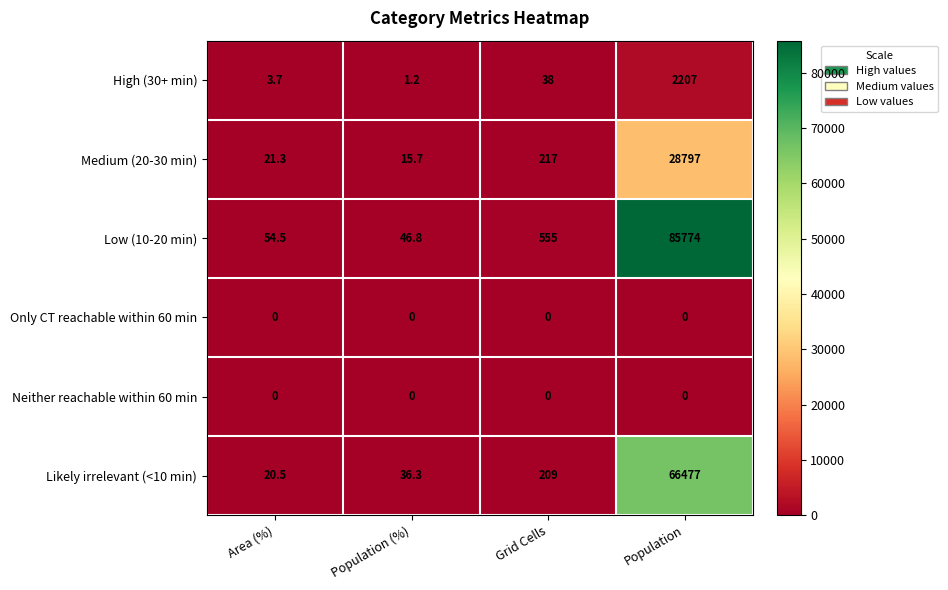

Which series changed the most between Area (%) and Grid Cells?

Low (10-20 min)